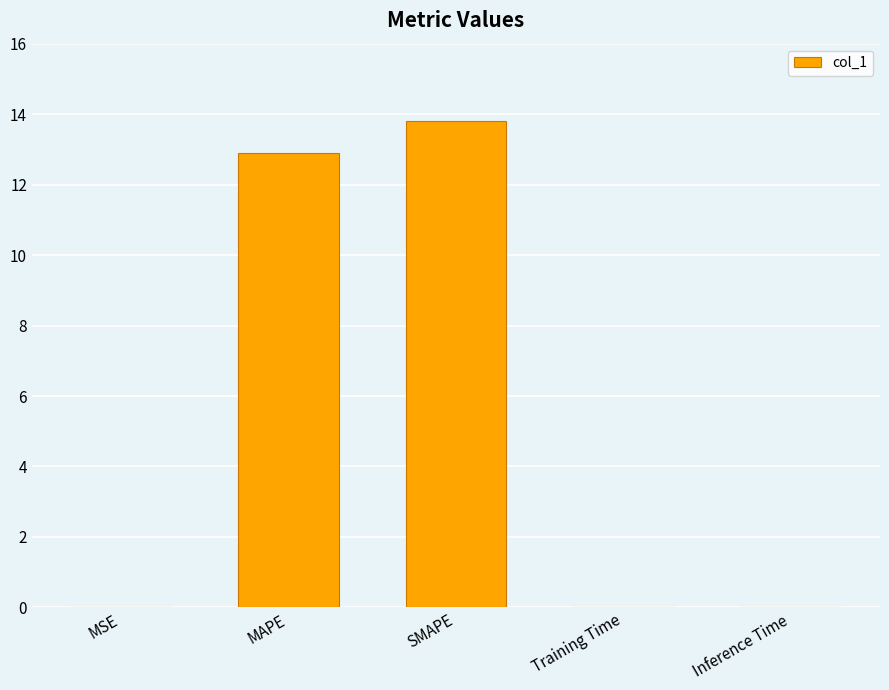

What is the approximate value at MAPE?

12.9